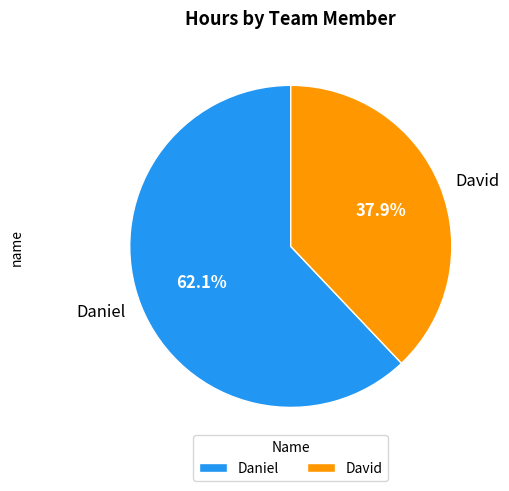

True or false: David accounts for 38% of the total.

True